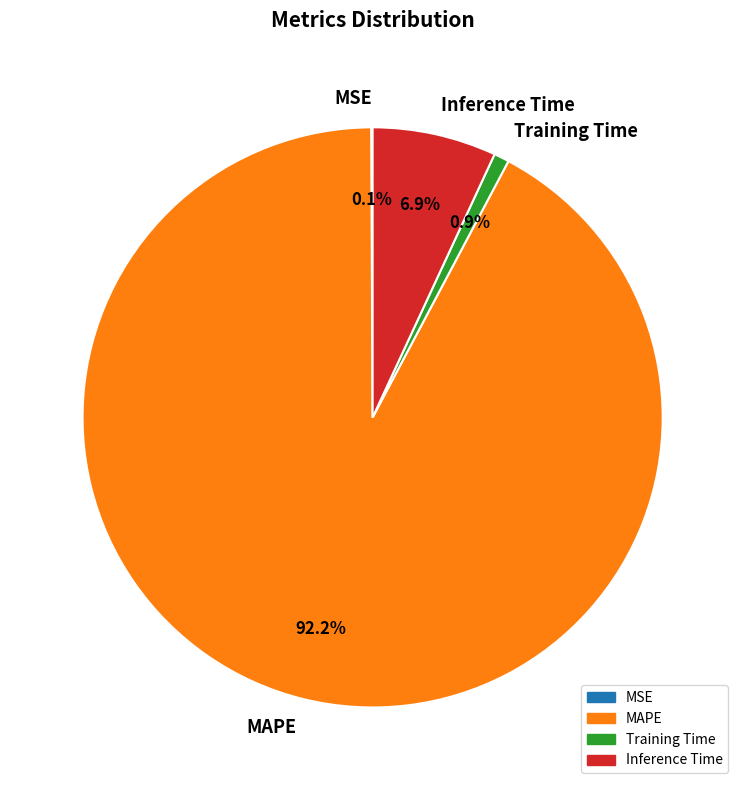

To the nearest percent, what portion does Training Time represent?

1%